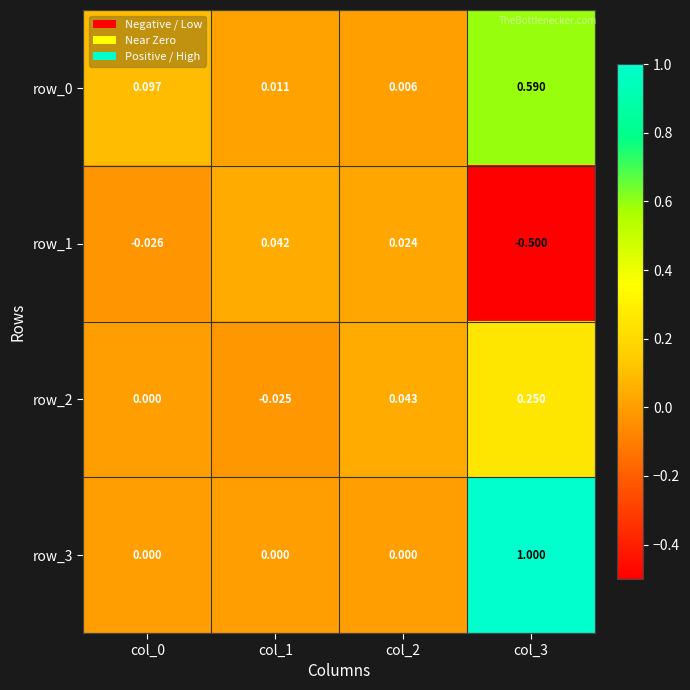

Is the value of row_0 at col_0 greater than the value of row_3 at col_1?

Yes